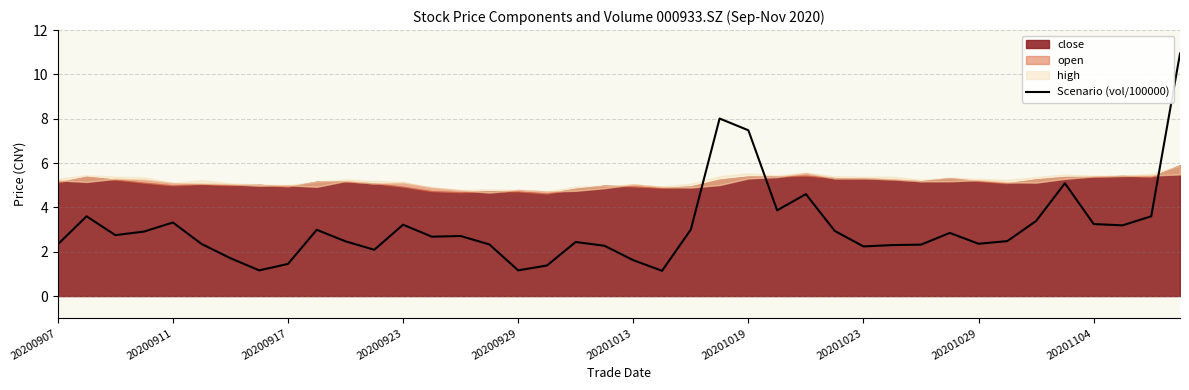

The value of Scenario (vol/100000) at 20201013 is 1.6. True or false?

True